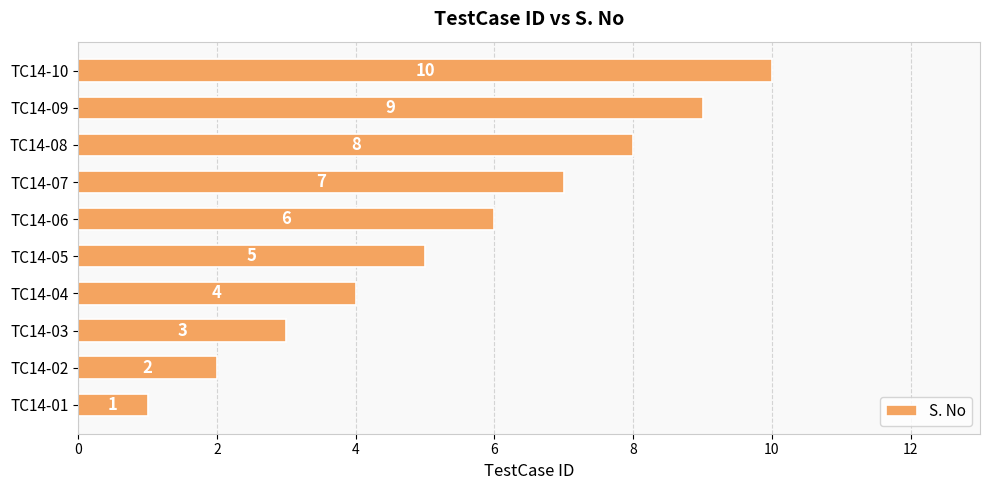

How many bars are there in total?

10